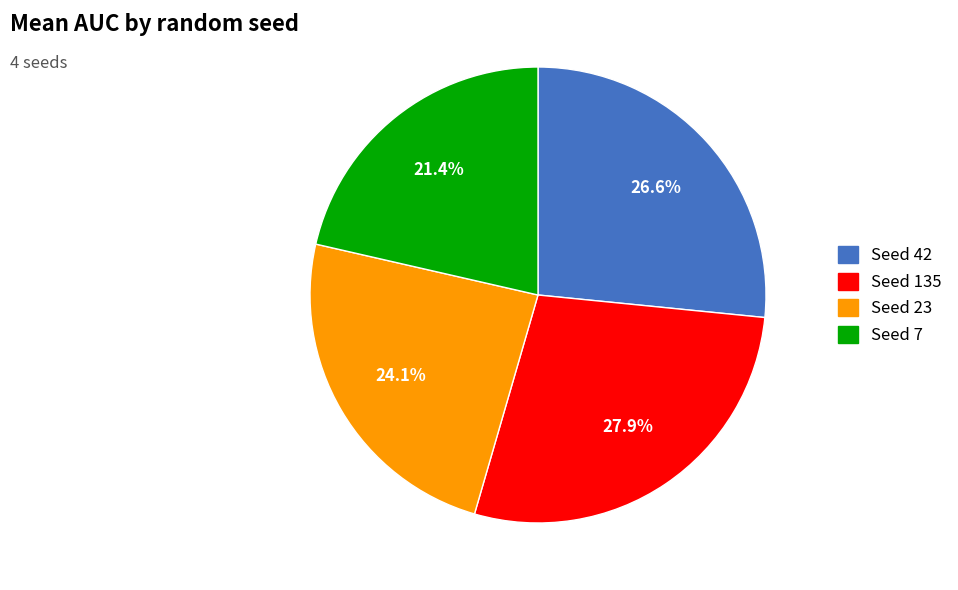

Count the number of slices in the pie.

4